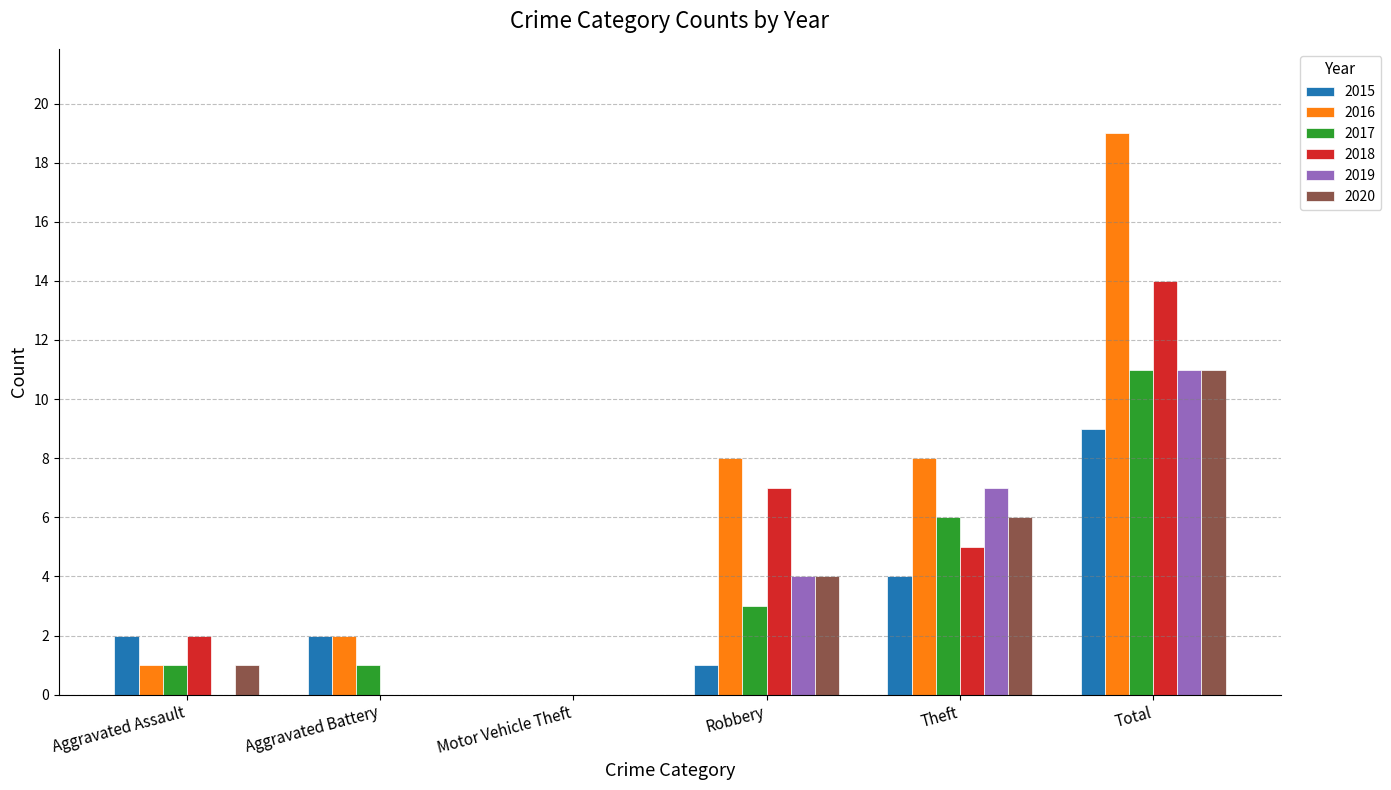

What is the sum of all 2020 values?

22